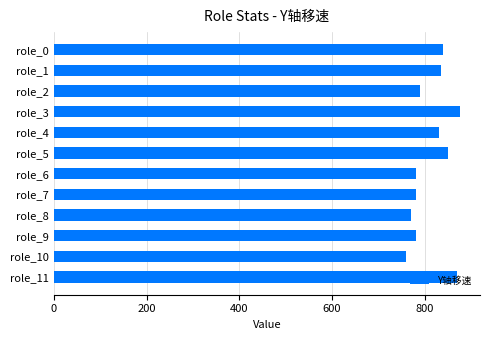

What is the value of the 5th bar from the top?

830